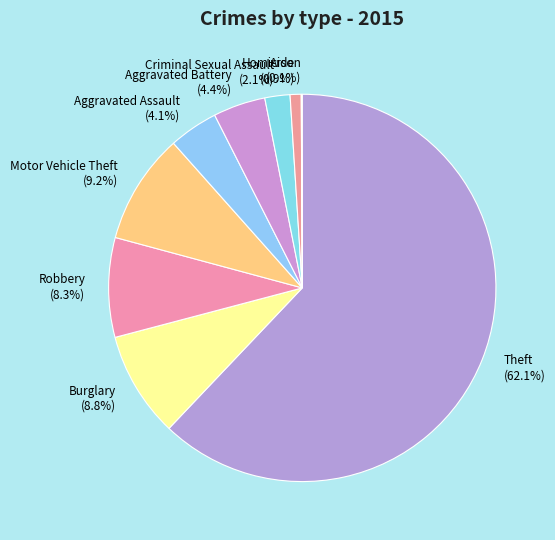

True or false: Robbery accounts for 21% of the total.

False